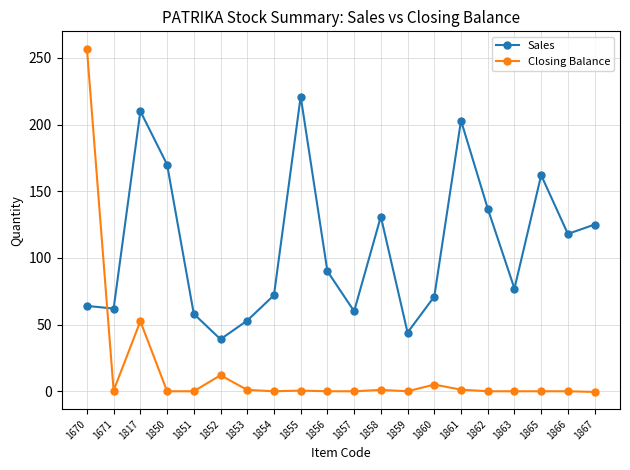

What is the total value across all series at 1852?

51.0